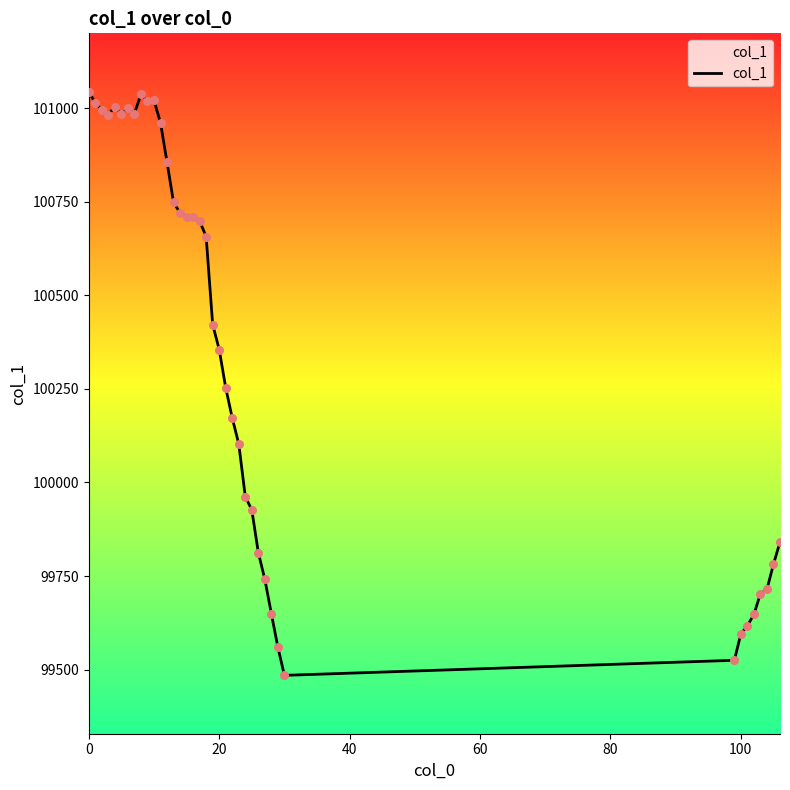

What is the maximum value shown in the chart?

101044.5